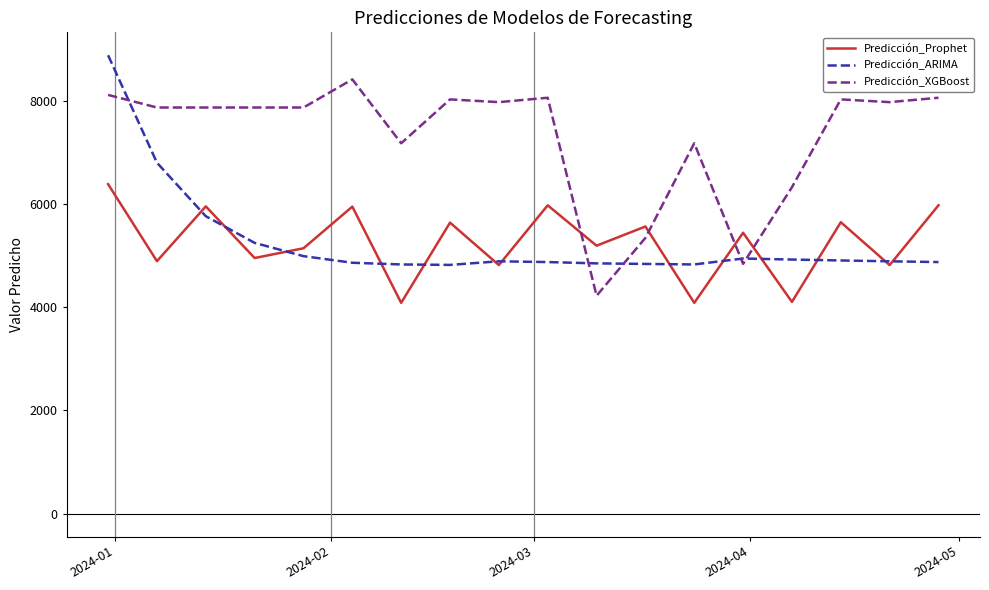

What is the difference between the maximum and minimum values in the Predicción_ARIMA series?

4062.4